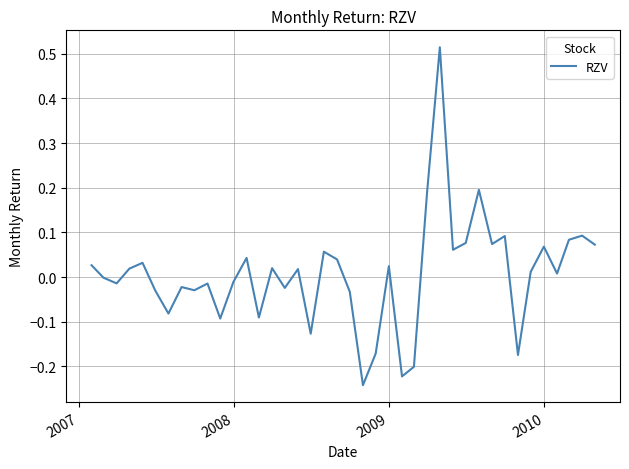

What is the difference between the maximum and minimum values?

0.8